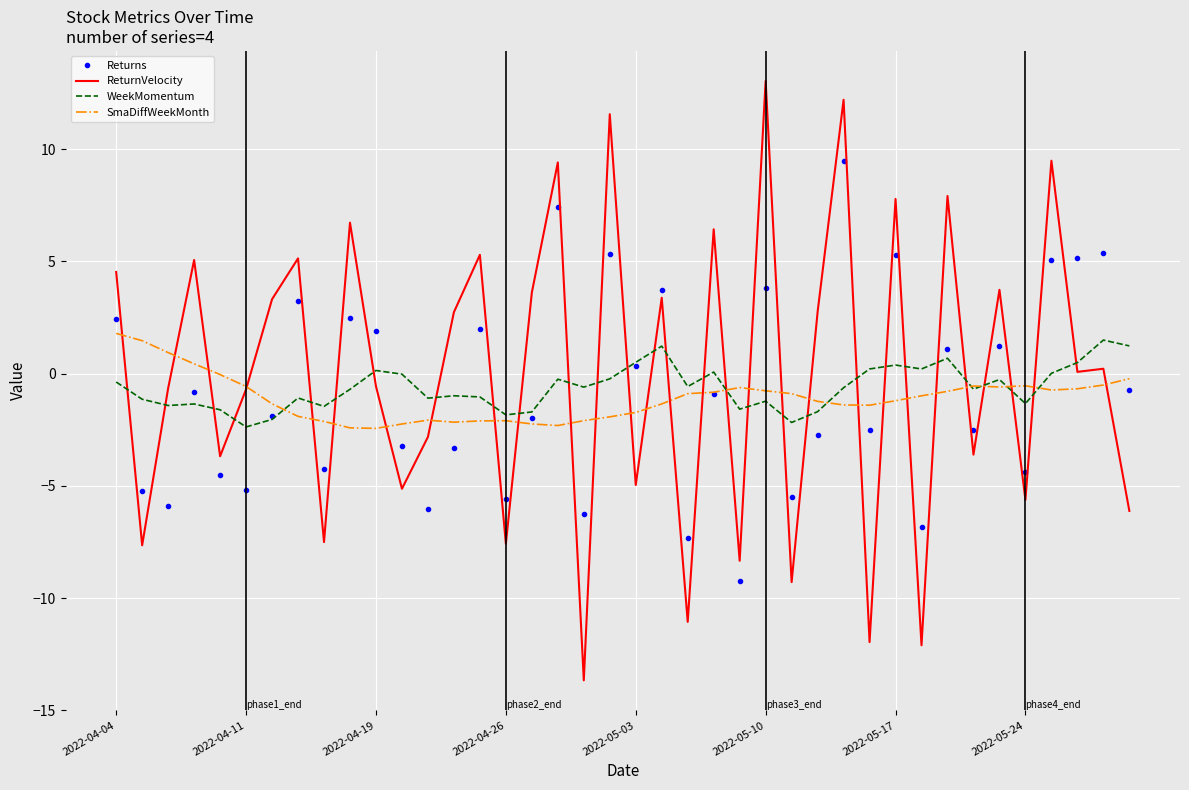

Which series has the largest range (max minus min)?

ReturnVelocity